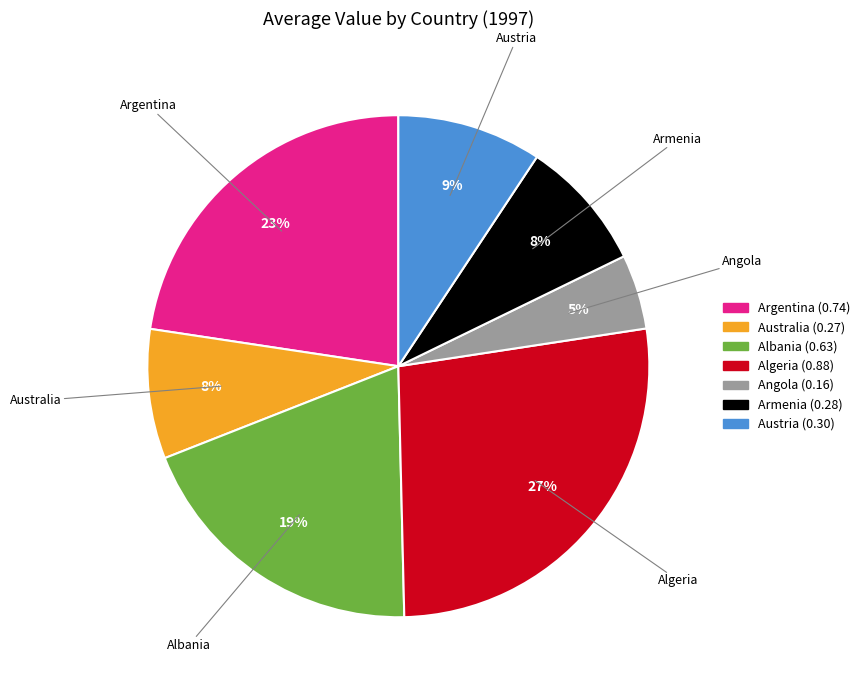

To the nearest percent, what is the difference between the largest and smallest slice percentages?

22%